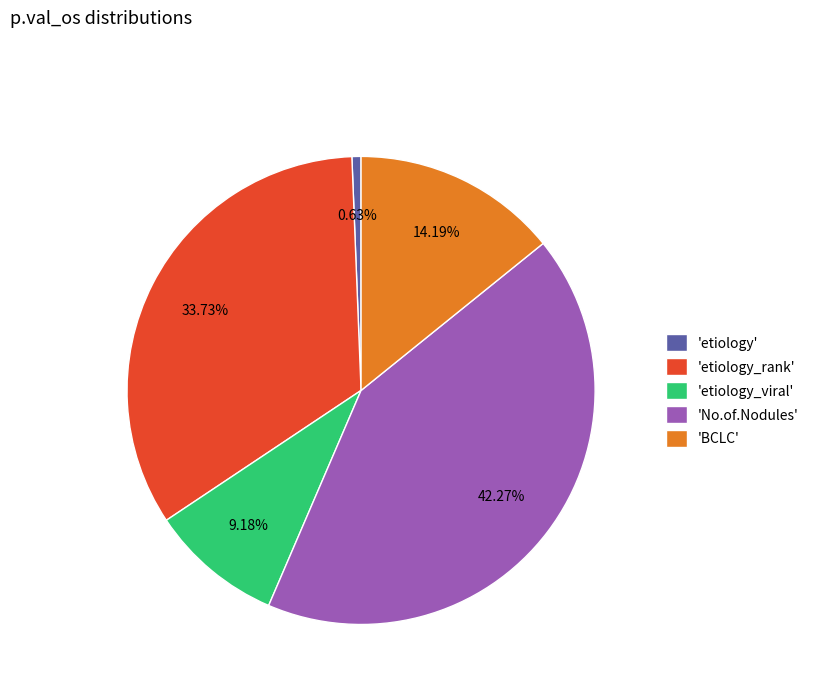

Rank the categories by value from lowest to highest.

'etiology', 'etiology_viral', 'BCLC', 'etiology_rank', 'No.of.Nodules'